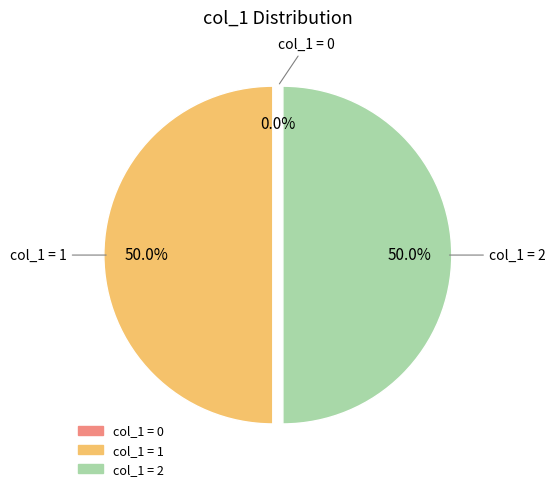

Rank the categories by value from lowest to highest.

0, 2, 1